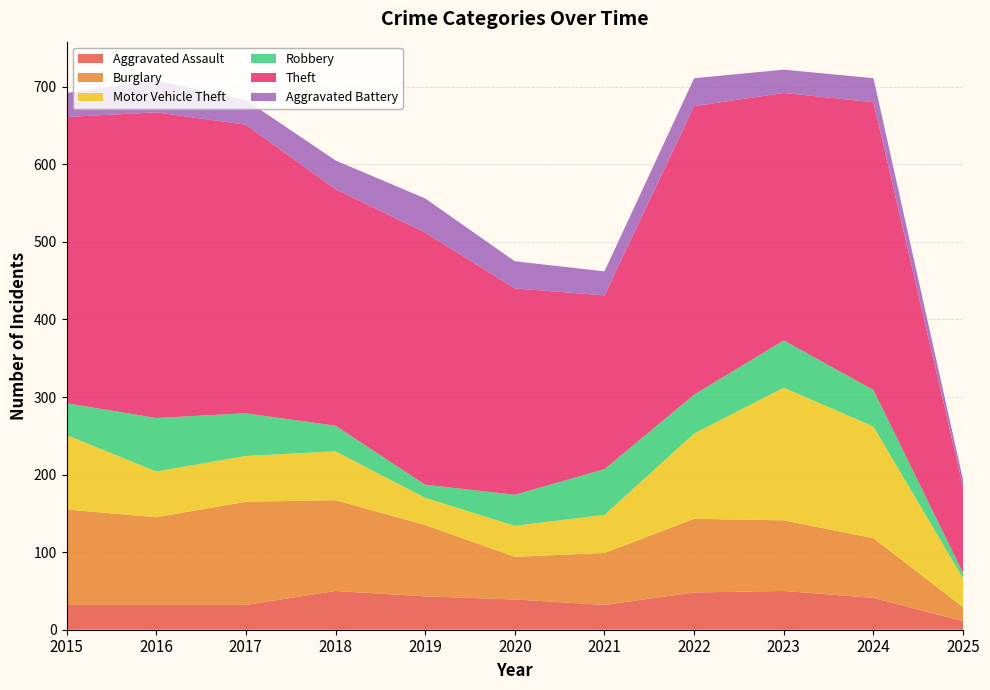

Reading right to left, transcribe all the data shown in this chart.

Aggravated Assault: 2025=11	2024=41	2023=50	2022=48	2021=32	2020=39	2019=43	2018=50	2017=32	2016=32	2015=32
Burglary: 2025=18	2024=77	2023=91	2022=95	2021=67	2020=55	2019=92	2018=117	2017=133	2016=113	2015=123
Motor Vehicle Theft: 2025=37	2024=144	2023=171	2022=110	2021=49	2020=40	2019=35	2018=63	2017=59	2016=59	2015=96
Robbery: 2025=7	2024=47	2023=61	2022=50	2021=59	2020=40	2019=17	2018=33	2017=55	2016=69	2015=41
Theft: 2025=111	2024=371	2023=319	2022=372	2021=224	2020=266	2019=325	2018=305	2017=372	2016=394	2015=369
Aggravated Battery: 2025=9	2024=31	2023=30	2022=36	2021=31	2020=35	2019=44	2018=37	2017=32	2016=41	2015=31